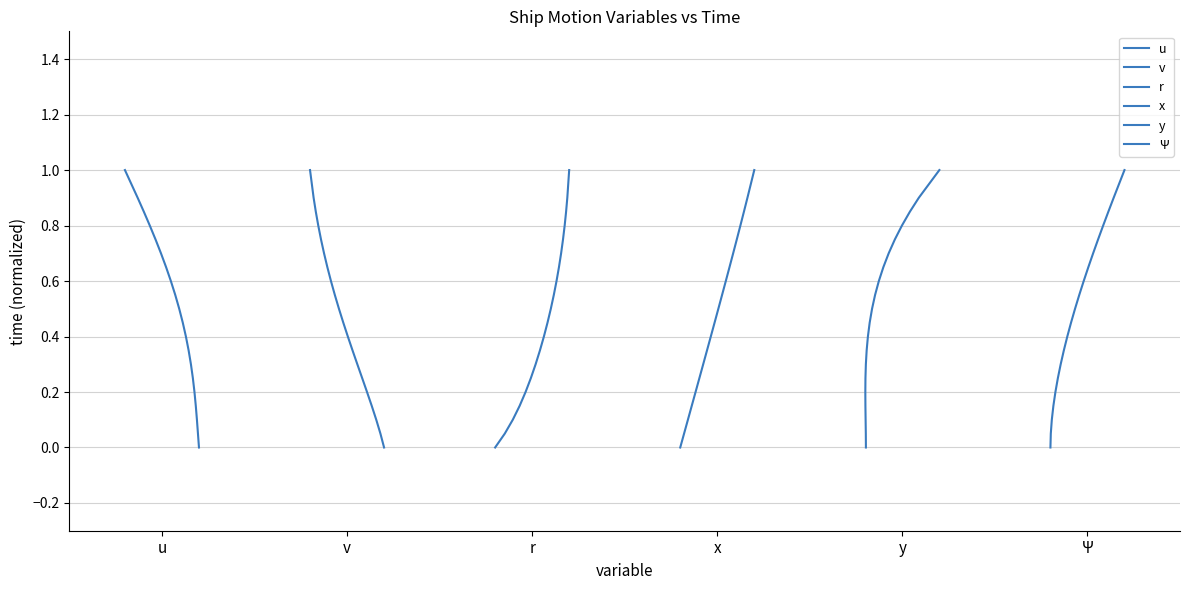

What is the difference between the maximum and minimum values in the v series?

1.0